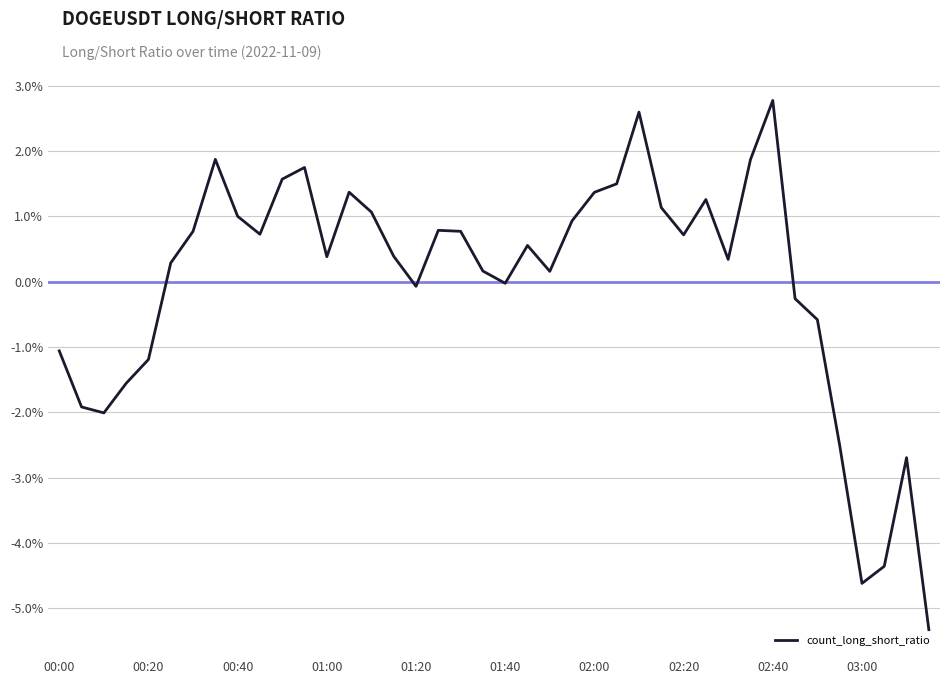

True or false: the data has more than 2 interior local peaks.

True